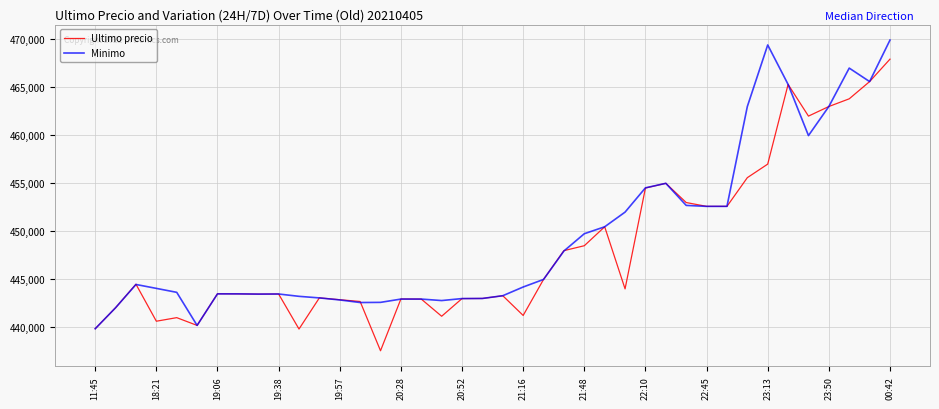

Does the chart have visible grid lines?

Yes